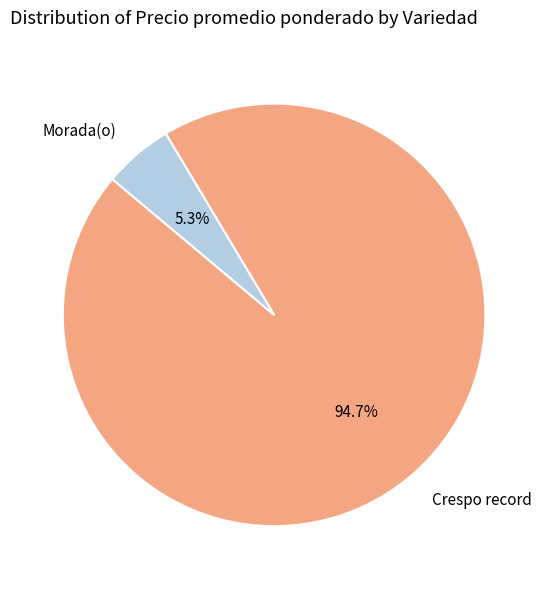

Combined, what portion of the pie is Morada(o) and Crespo record?

100.0%